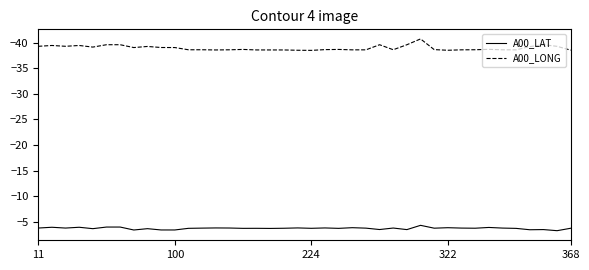

What is the lowest value of the A00_LAT series?

-4.3